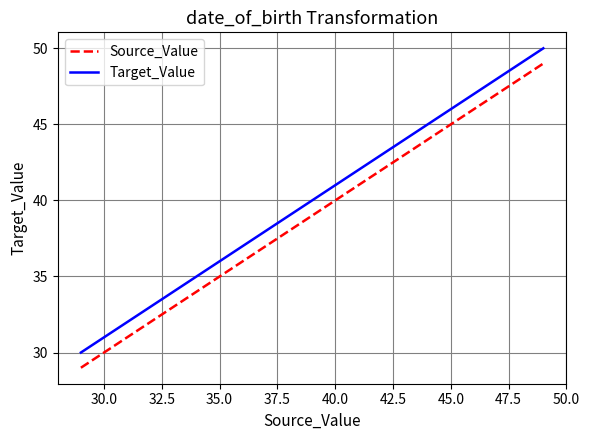

What are all the series names shown in the legend?

Source_Value, Target_Value